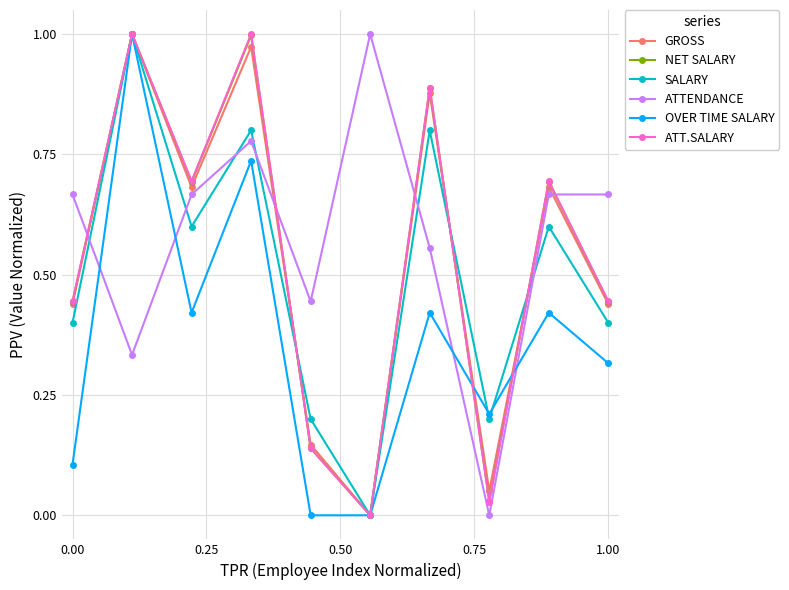

True or false: ATTENDANCE and ATT.SALARY cross at least once.

True